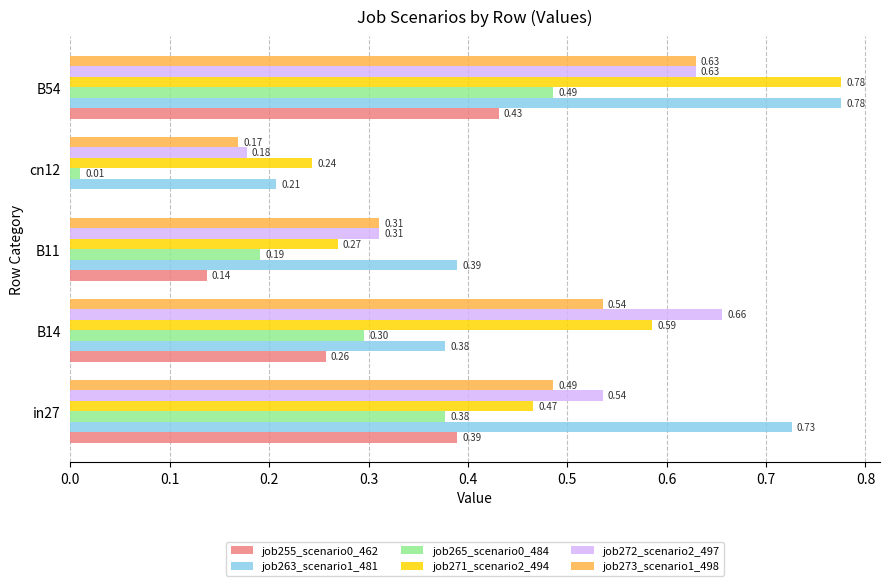

Is the value of job272_scenario2_497 at in27 greater than the value of job255_scenario0_462 at B11?

Yes